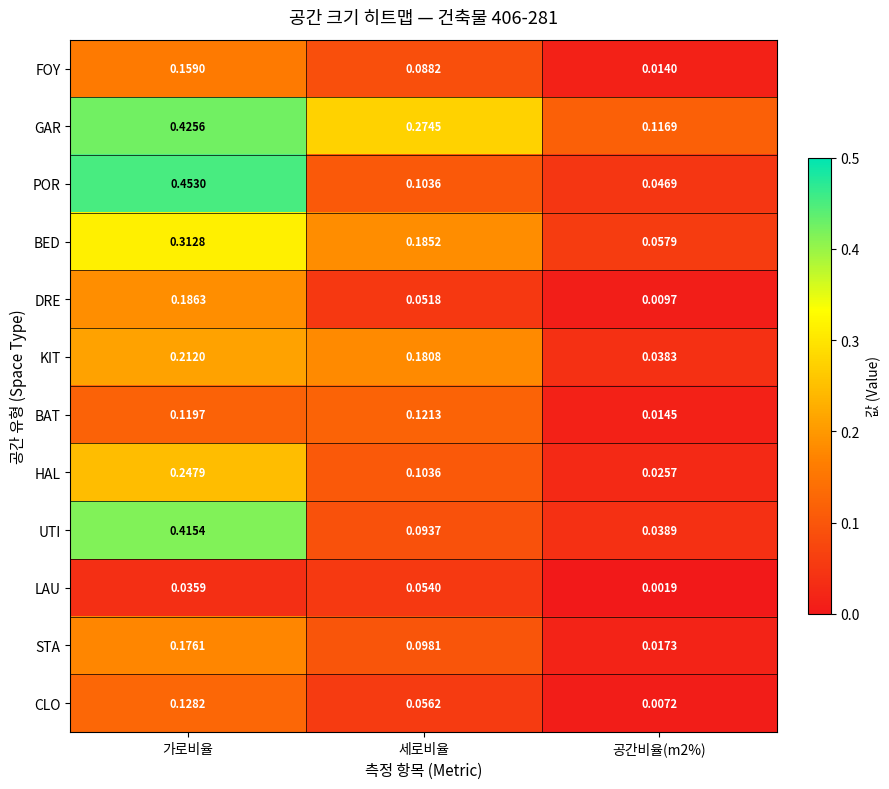

At which category is the sum across all series the highest?

가로비율